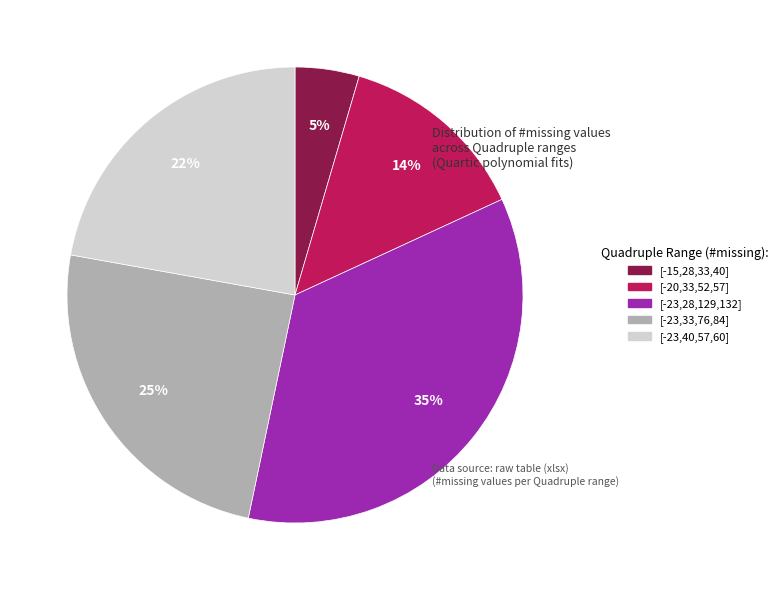

Do [-15,28,33,40] and [-23,33,76,84] together represent more than half of the pie?

No